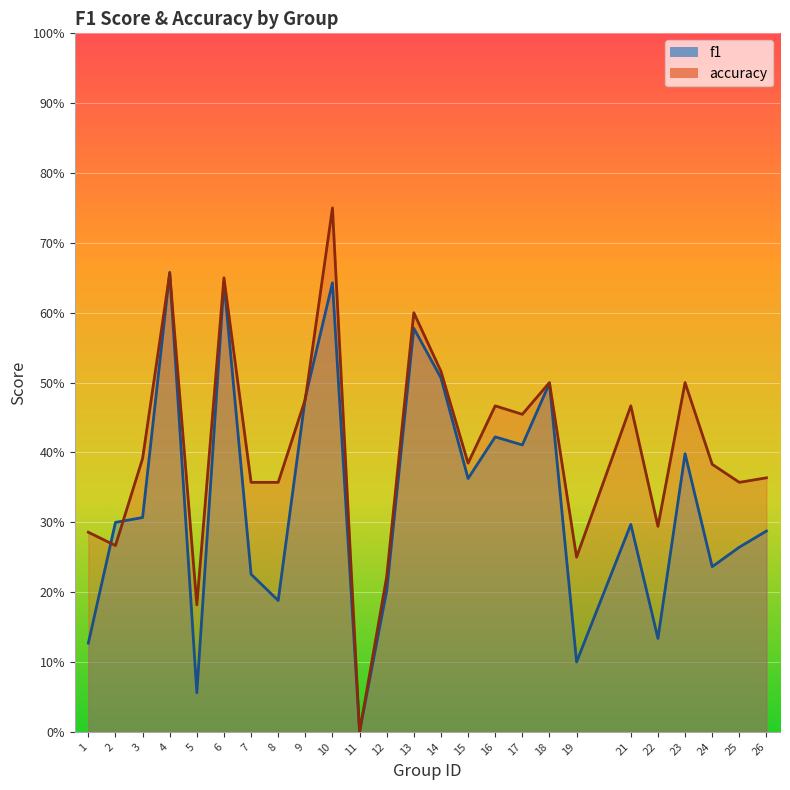

Rank the categories by accuracy value from lowest to highest.

11, 5, 12, 19, 2, 1, 22, 7, 8, 25, 26, 24, 15, 3, 17, 16, 21, 9, 18, 23, 14, 13, 6, 4, 10